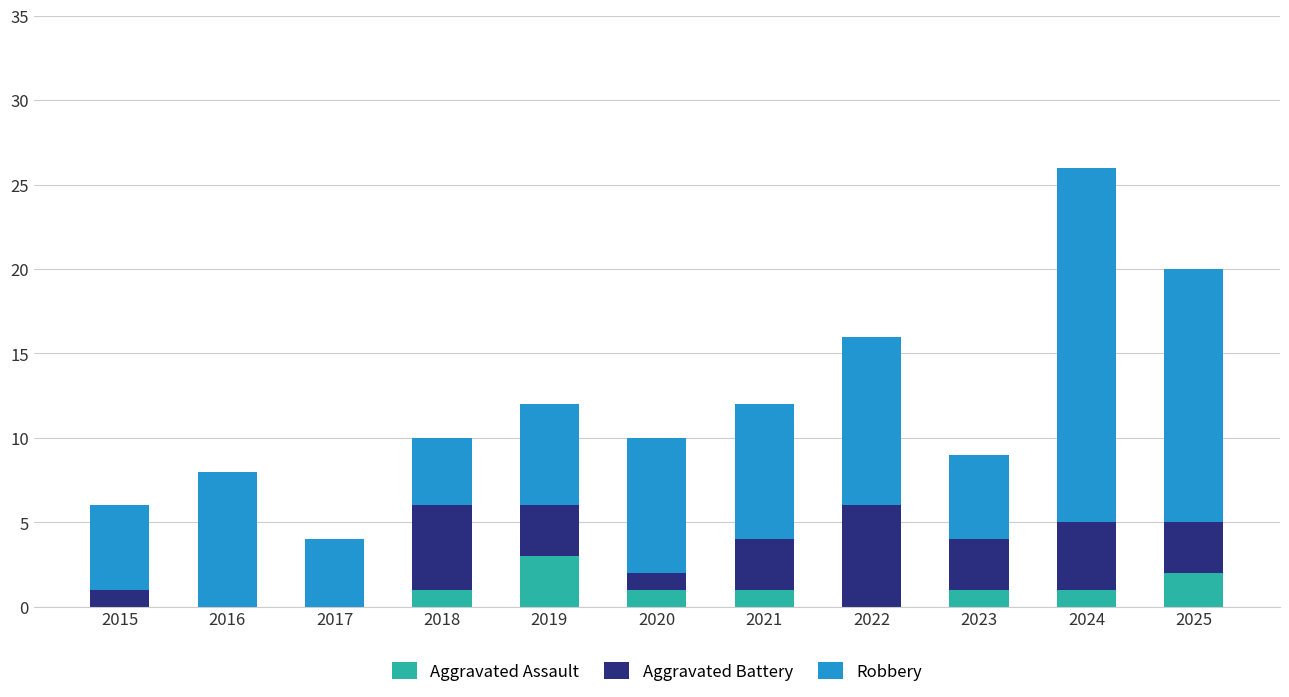

At which label does Aggravated Assault reach its peak?

2019